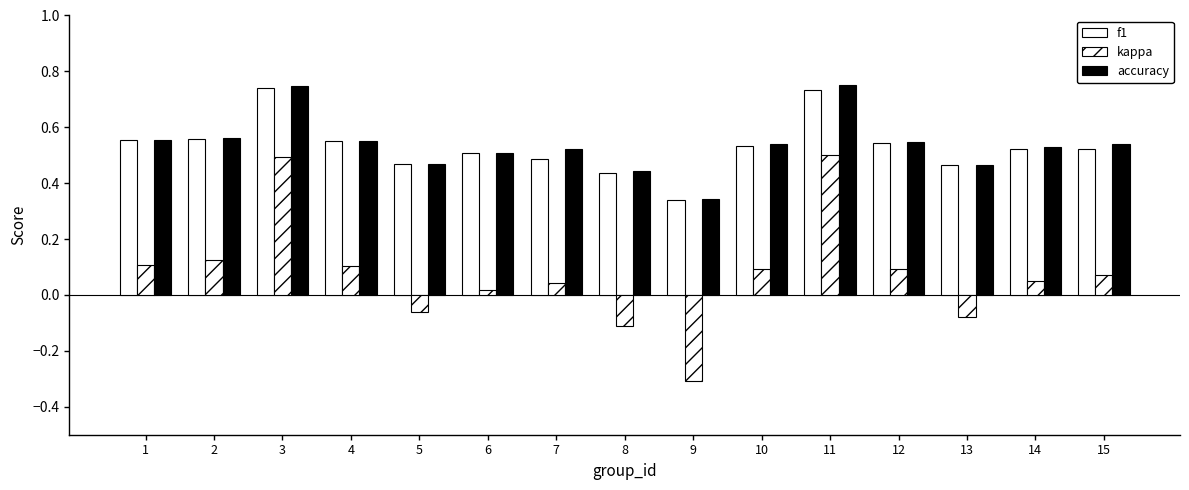

Is it true that kappa equals 0.2 at 10?

False